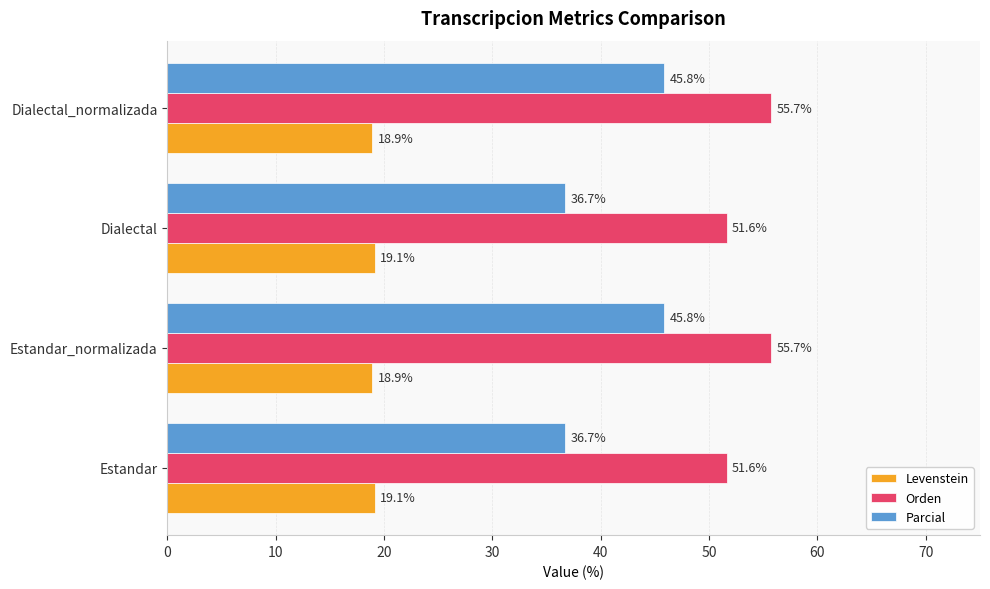

What is the average value of the Orden series?

53.7